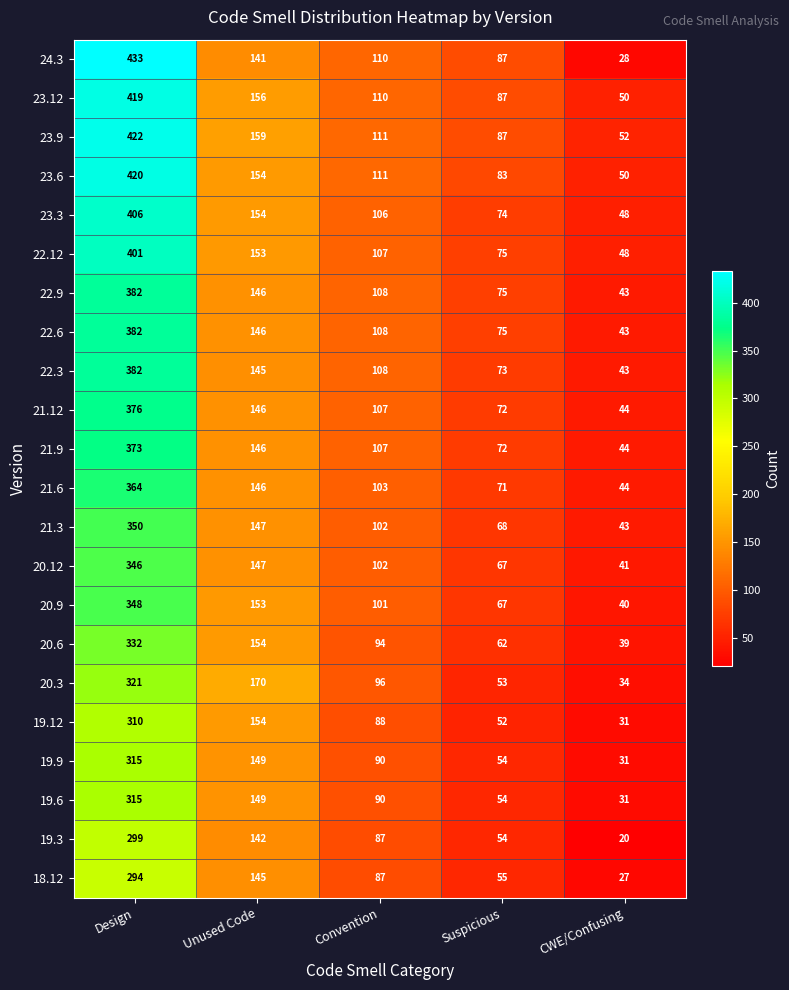

What is the sum of the 21.9 values at Convention and Design?

480